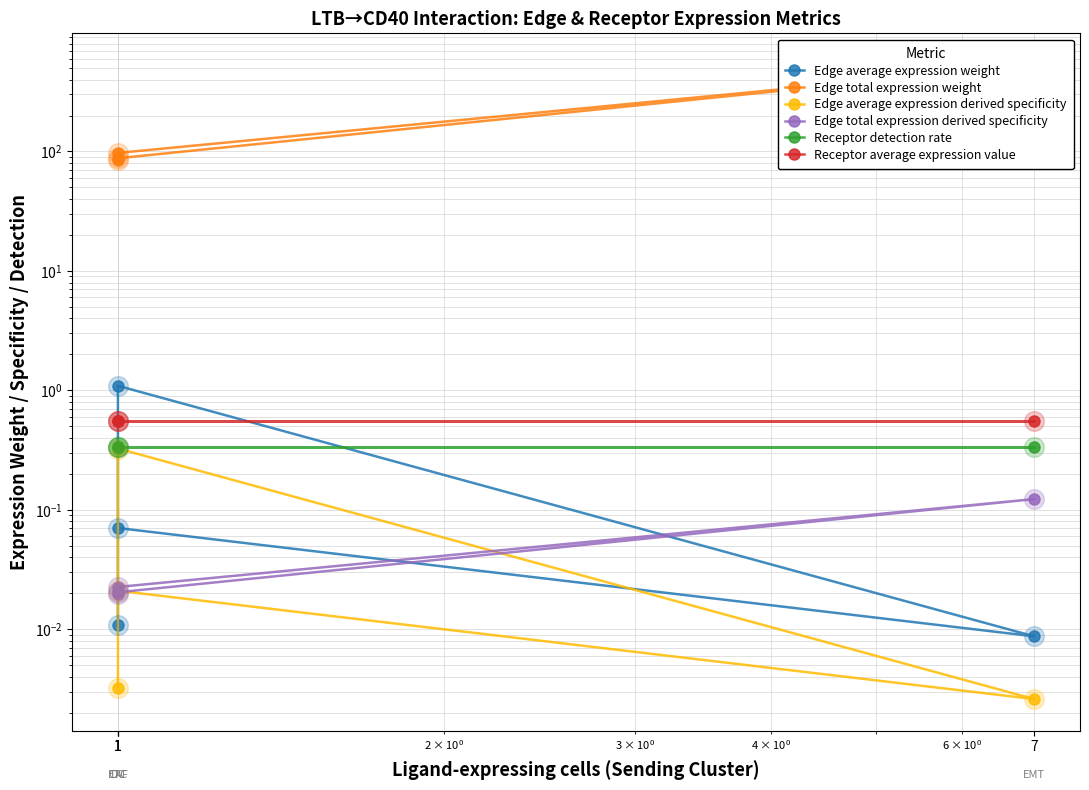

What is the total value across all series at 7?

530.2